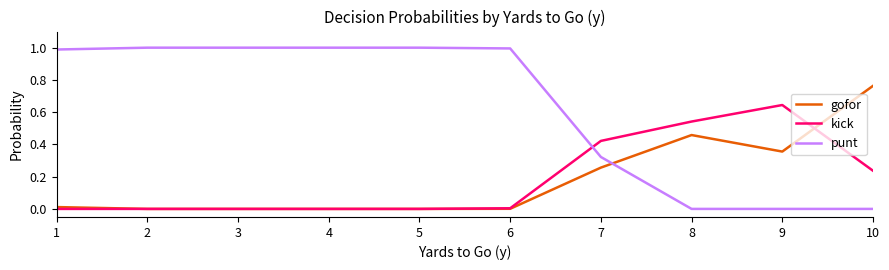

What is the difference between the maximum and minimum values in the punt series?

1.0